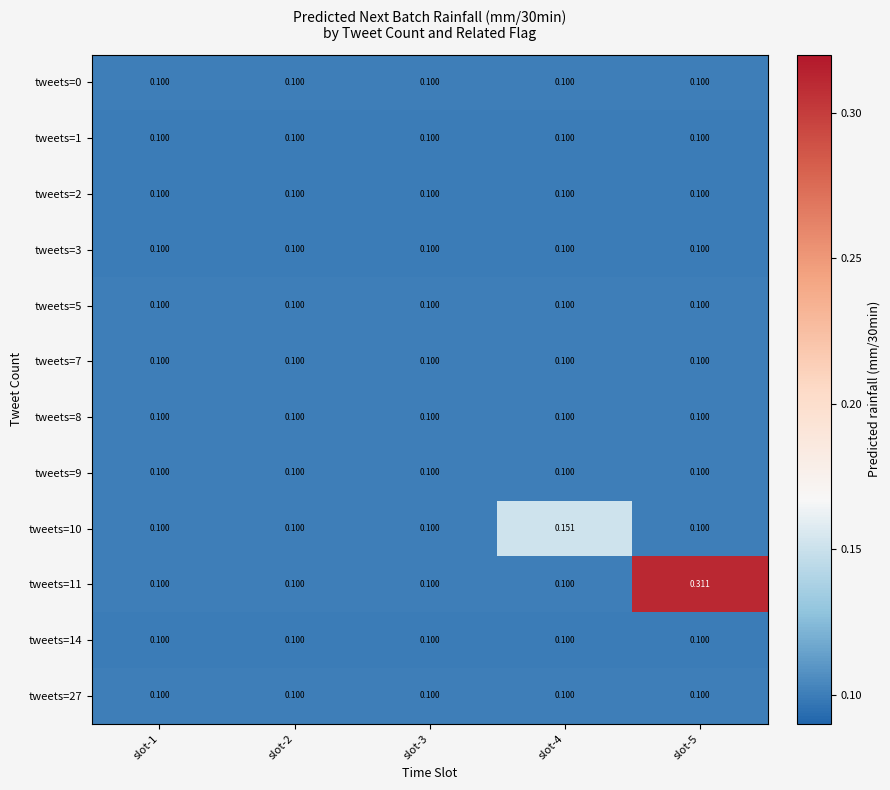

At which category is the sum across all series the highest?

slot-5